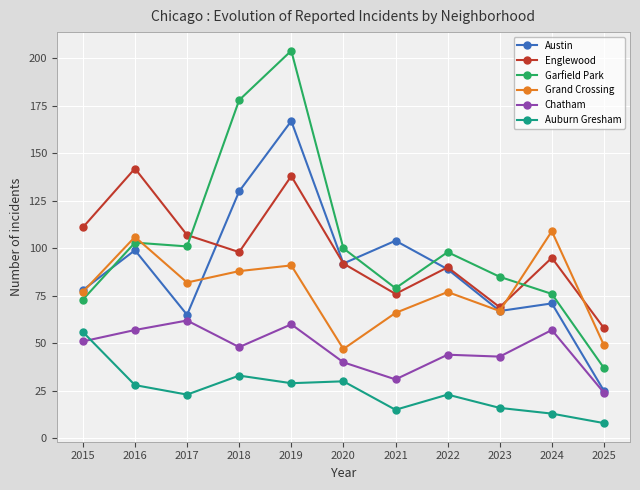

Read the Austin value at 2020, to the nearest 5.

90